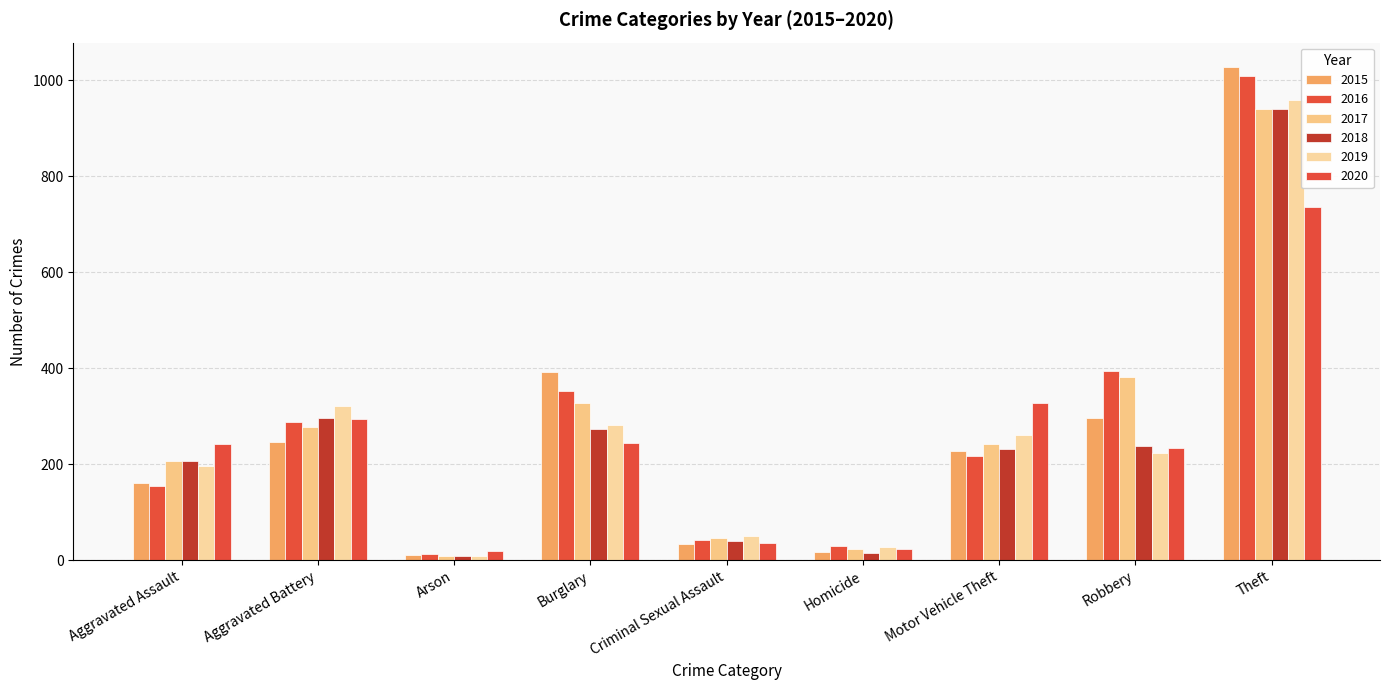

Rank the series by their maximum value, from highest to lowest.

2015, 2016, 2019, 2017, 2018, 2020